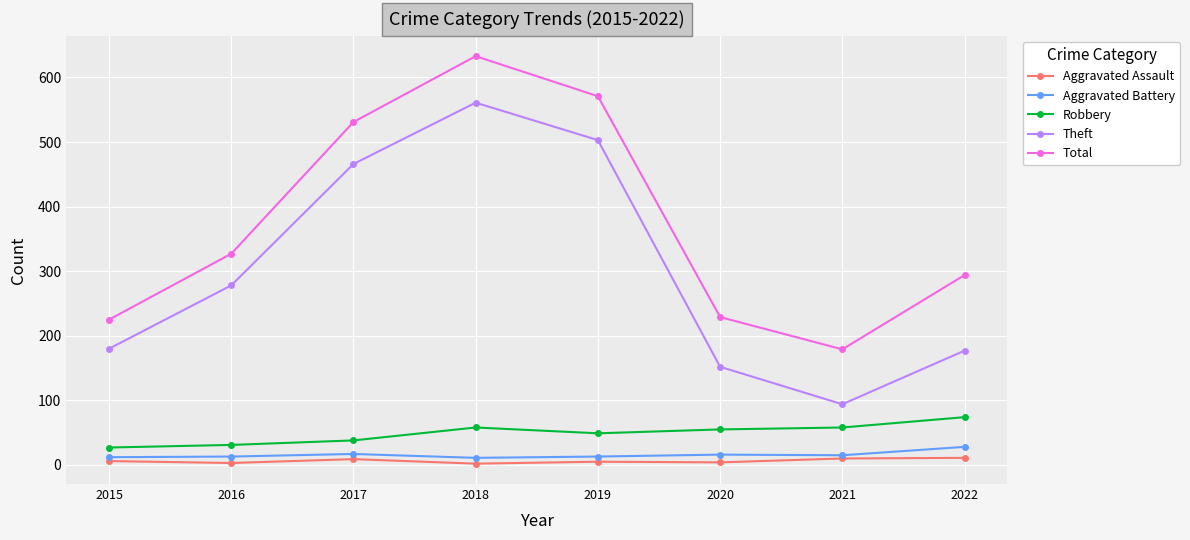

What are all the series names shown in the legend?

Aggravated Assault, Aggravated Battery, Robbery, Theft, Total